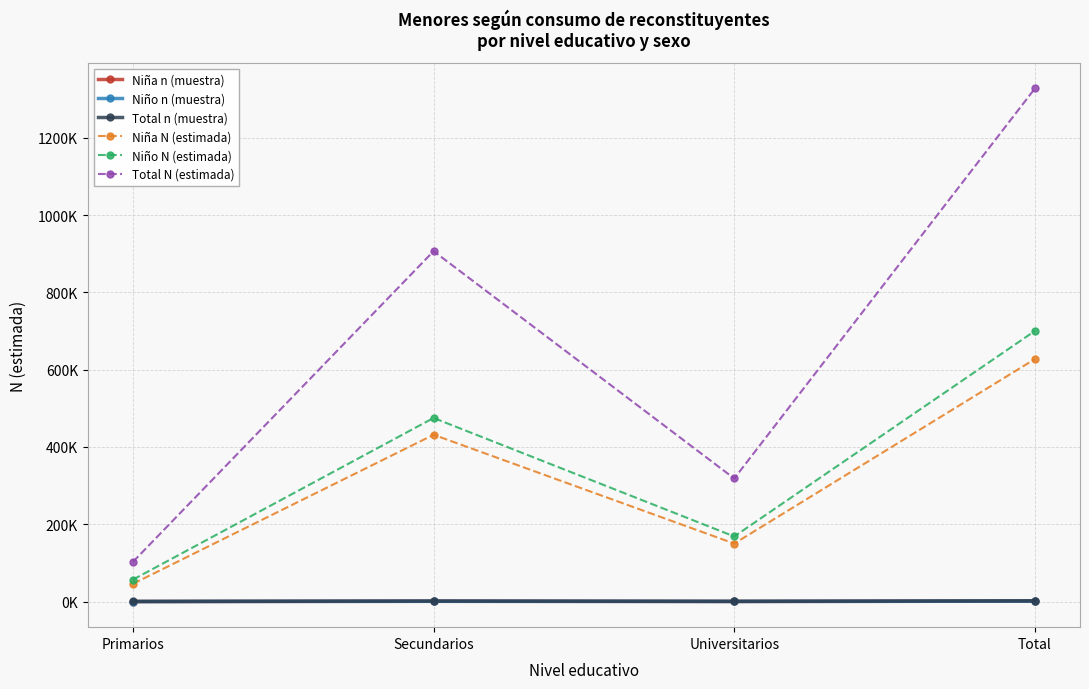

Between Universitarios and Total, which series saw the biggest shift?

Total N (estimada)